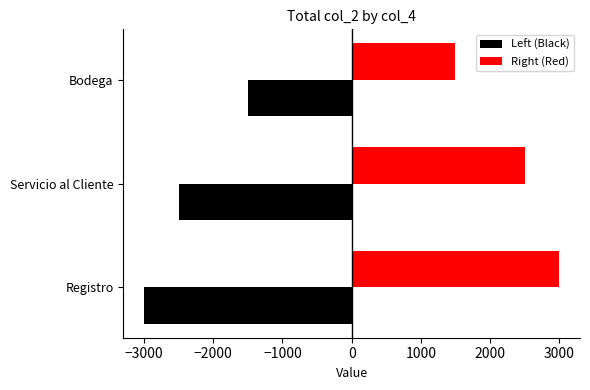

What is the spread (max minus min) of values at Servicio al Cliente?

5000